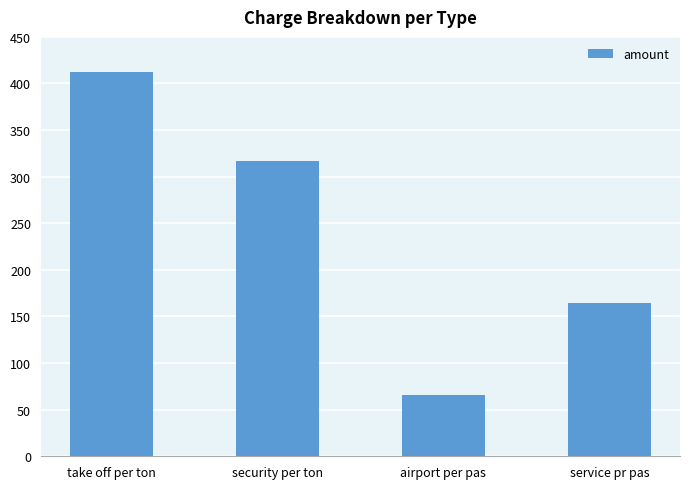

What is the value of the 4th bar from the left?

165